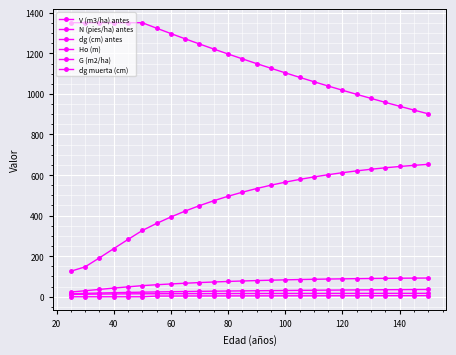

How many data points in Ho (m) are less than 16?

12